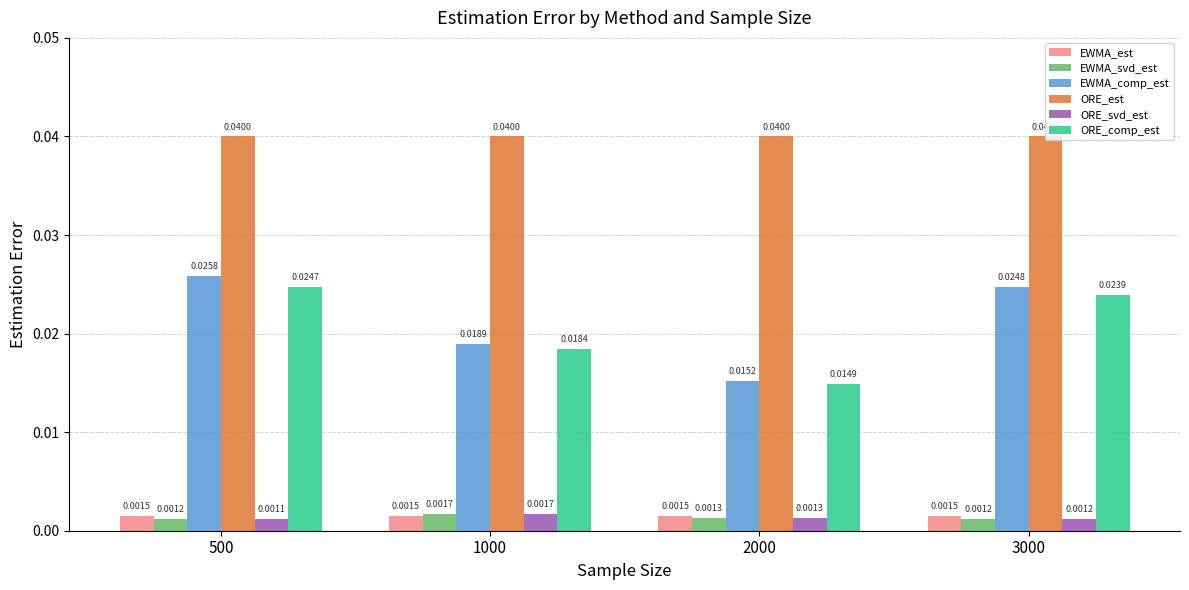

Between 1000 and 3000, which series saw the biggest shift?

EWMA_comp_est